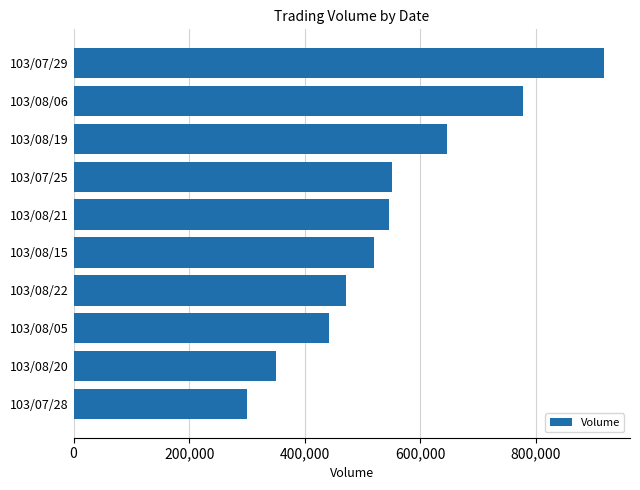

What is the sum of all values?

5519000